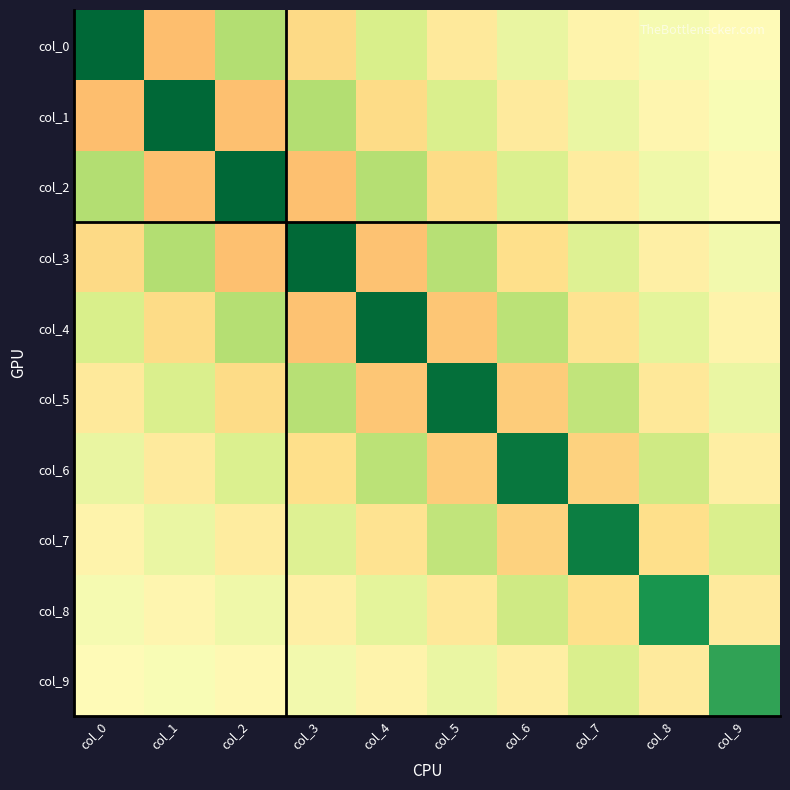

Reading left to right, what are all the values shown in this chart?

col_0: col_0=1.7	col_1=-0.6	col_2=0.6	col_3=-0.4	col_4=0.3	col_5=-0.2	col_6=0.2	col_7=-0.1	col_8=0.1	col_9=-0.1
col_1: col_0=-0.6	col_1=1.7	col_2=-0.6	col_3=0.6	col_4=-0.4	col_5=0.3	col_6=-0.2	col_7=0.2	col_8=-0.1	col_9=0.1
col_2: col_0=0.6	col_1=-0.6	col_2=1.7	col_3=-0.6	col_4=0.6	col_5=-0.4	col_6=0.3	col_7=-0.2	col_8=0.1	col_9=-0.1
col_3: col_0=-0.4	col_1=0.6	col_2=-0.6	col_3=1.7	col_4=-0.5	col_5=0.6	col_6=-0.3	col_7=0.3	col_8=-0.2	col_9=0.1
col_4: col_0=0.3	col_1=-0.4	col_2=0.6	col_3=-0.5	col_4=1.7	col_5=-0.5	col_6=0.5	col_7=-0.3	col_8=0.2	col_9=-0.1
col_5: col_0=-0.2	col_1=0.3	col_2=-0.4	col_3=0.6	col_4=-0.5	col_5=1.7	col_6=-0.5	col_7=0.5	col_8=-0.2	col_9=0.2
col_6: col_0=0.2	col_1=-0.2	col_2=0.3	col_3=-0.3	col_4=0.5	col_5=-0.5	col_6=1.6	col_7=-0.4	col_8=0.4	col_9=-0.2
col_7: col_0=-0.1	col_1=0.2	col_2=-0.2	col_3=0.3	col_4=-0.3	col_5=0.5	col_6=-0.4	col_7=1.5	col_8=-0.3	col_9=0.3
col_8: col_0=0.1	col_1=-0.1	col_2=0.1	col_3=-0.2	col_4=0.2	col_5=-0.2	col_6=0.4	col_7=-0.3	col_8=1.4	col_9=-0.2
col_9: col_0=-0.1	col_1=0.1	col_2=-0.1	col_3=0.1	col_4=-0.1	col_5=0.2	col_6=-0.2	col_7=0.3	col_8=-0.2	col_9=1.3